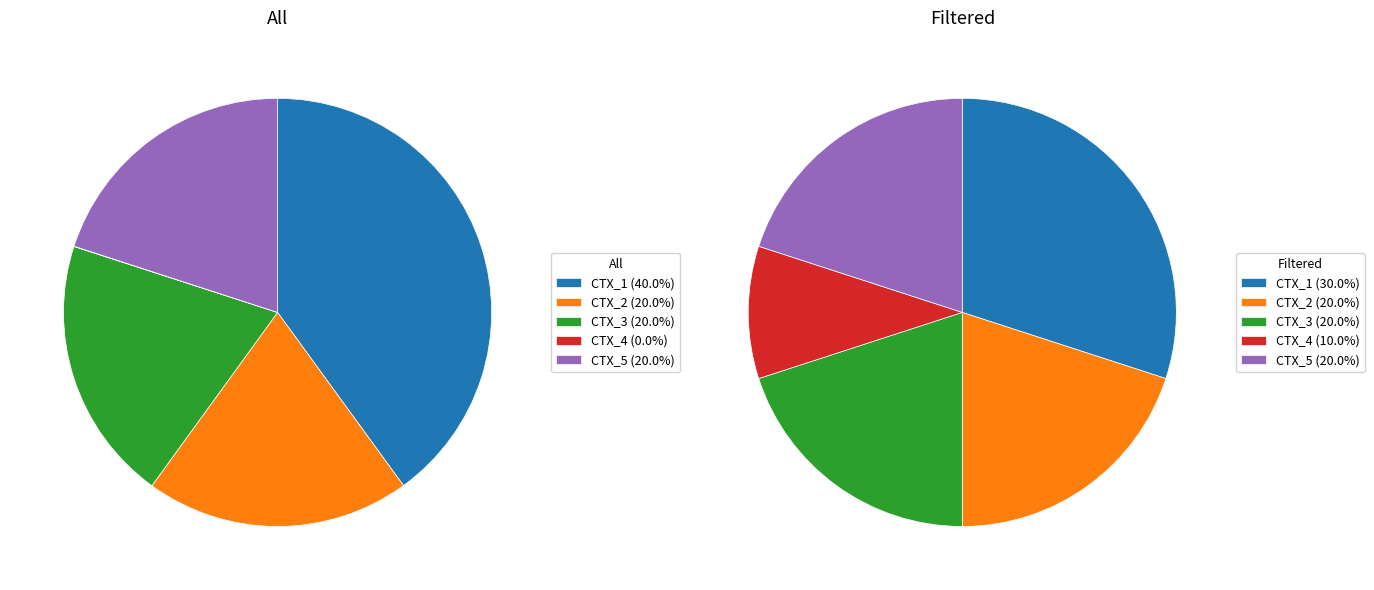

How many slices are in this pie chart?

5